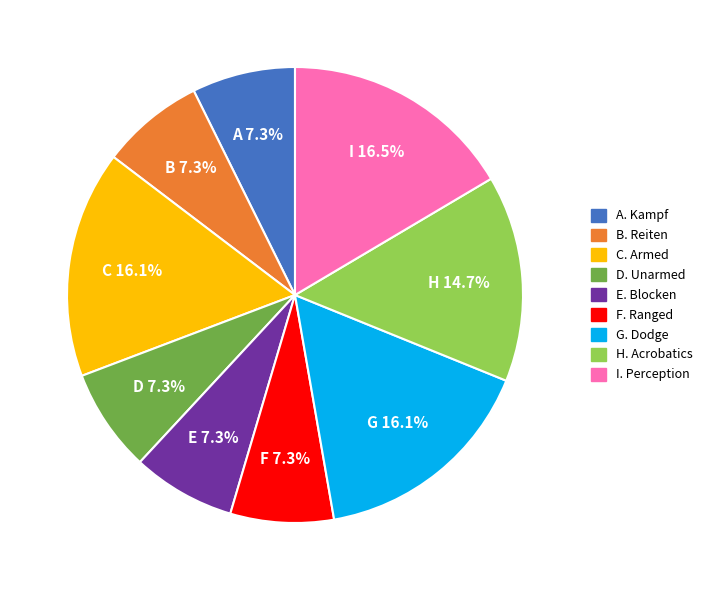

Is there any slice that represents more than half of the pie?

No